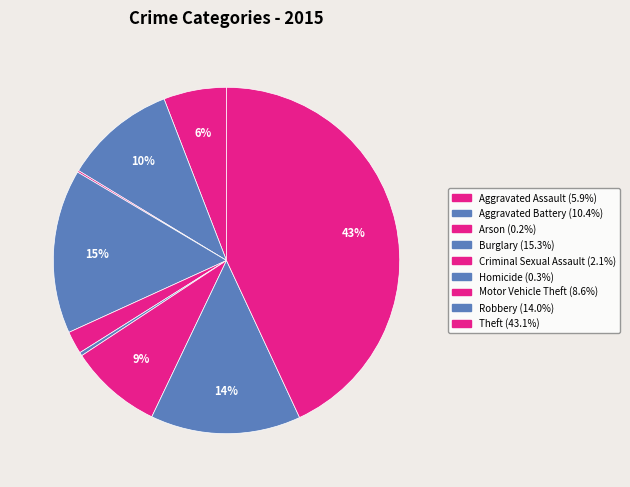

How many segments does this pie chart have?

9